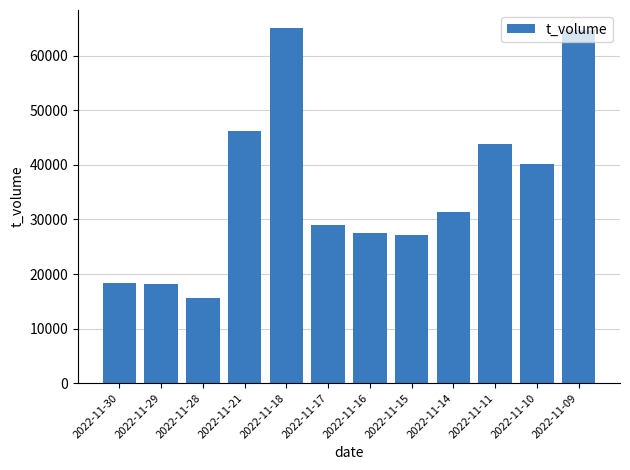

At which label is the value closest to 40379?

2022-11-10